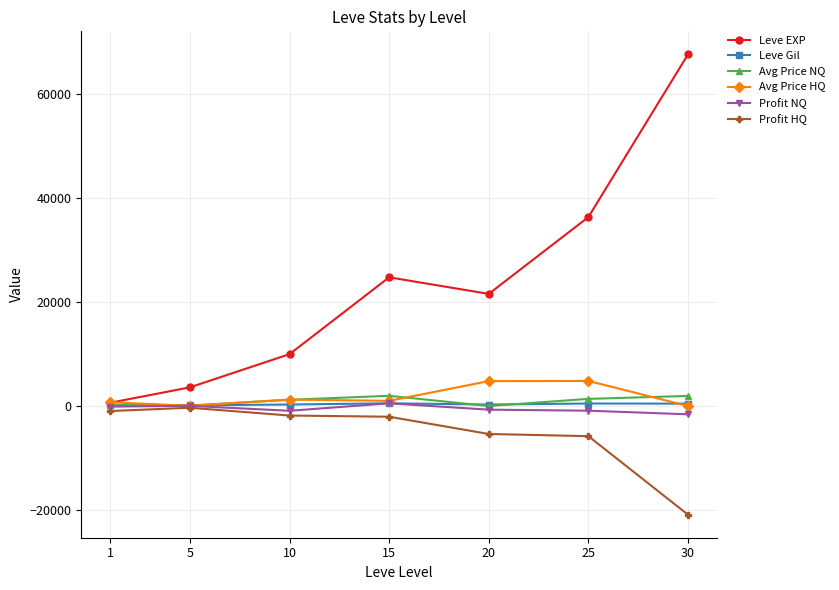

What value does the Avg Price HQ series have at 25?

4830